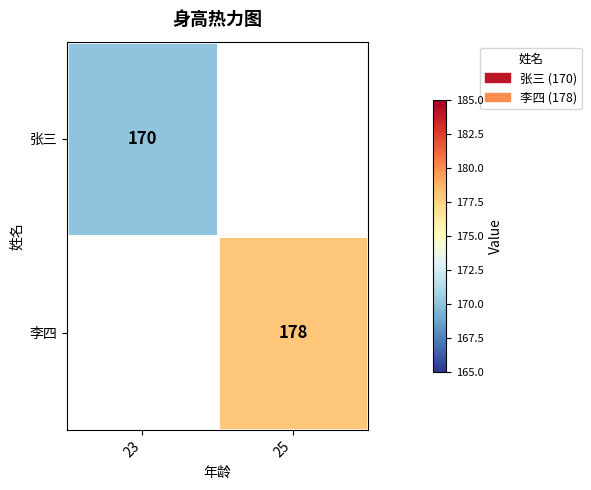

The value of 李四 at 25 is 178. True or false?

True